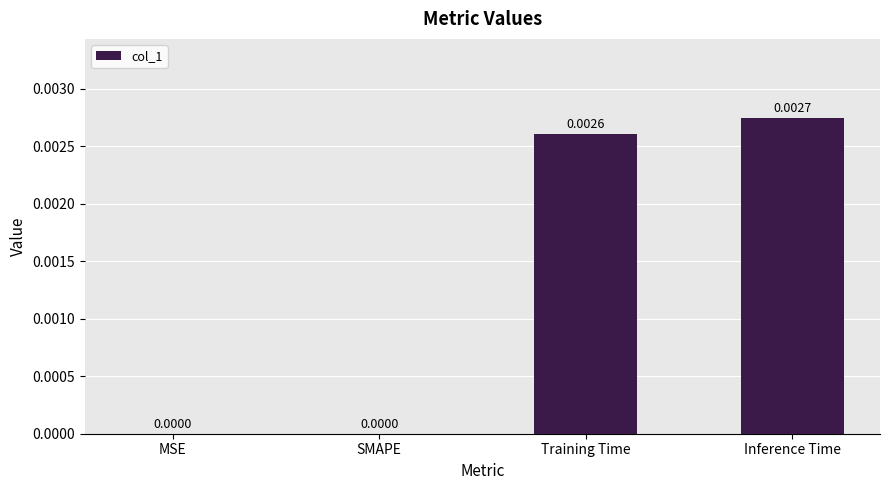

How many distinct data groups are displayed?

1